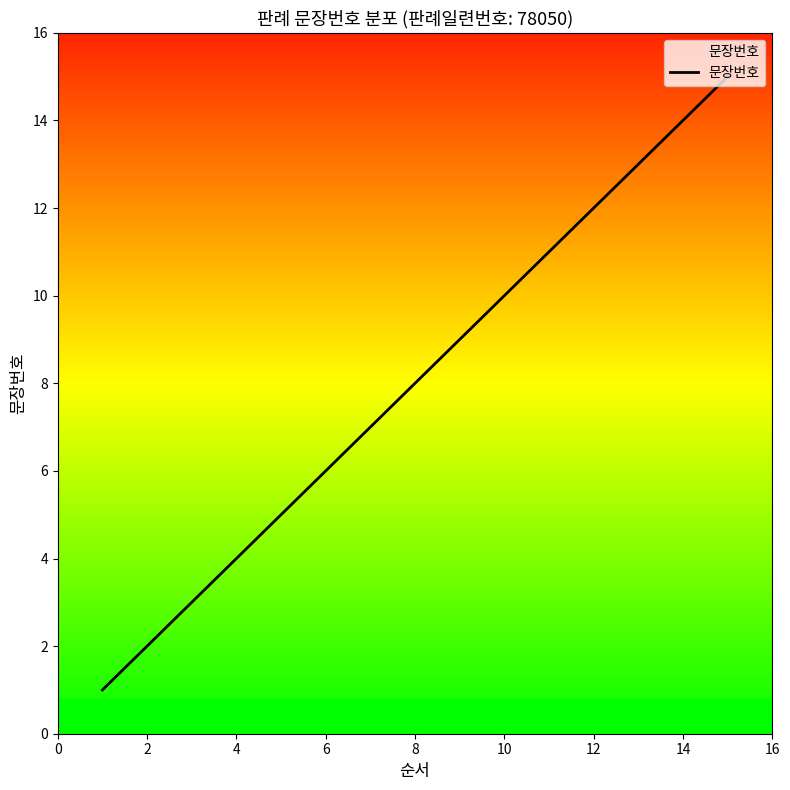

What is the difference between the maximum and minimum values?

14